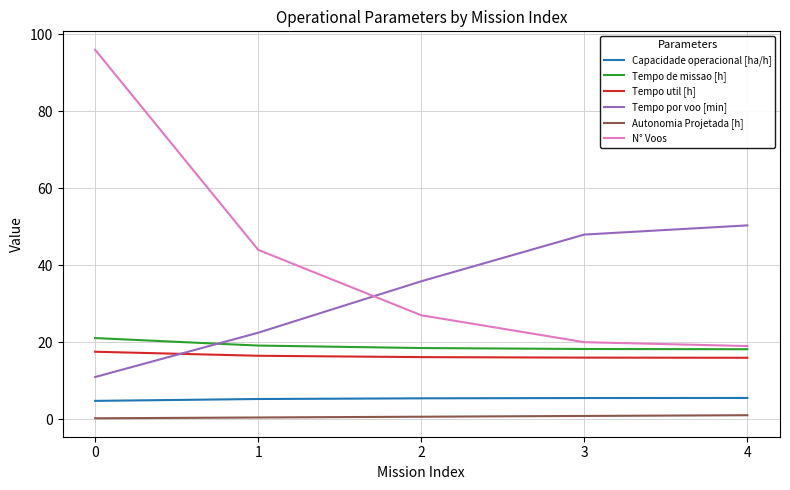

List the series in order of their peak value, highest first.

N° Voos, Tempo por voo [min], Tempo de missao [h], Tempo util [h], Capacidade operacional [ha/h], Autonomia Projetada [h]